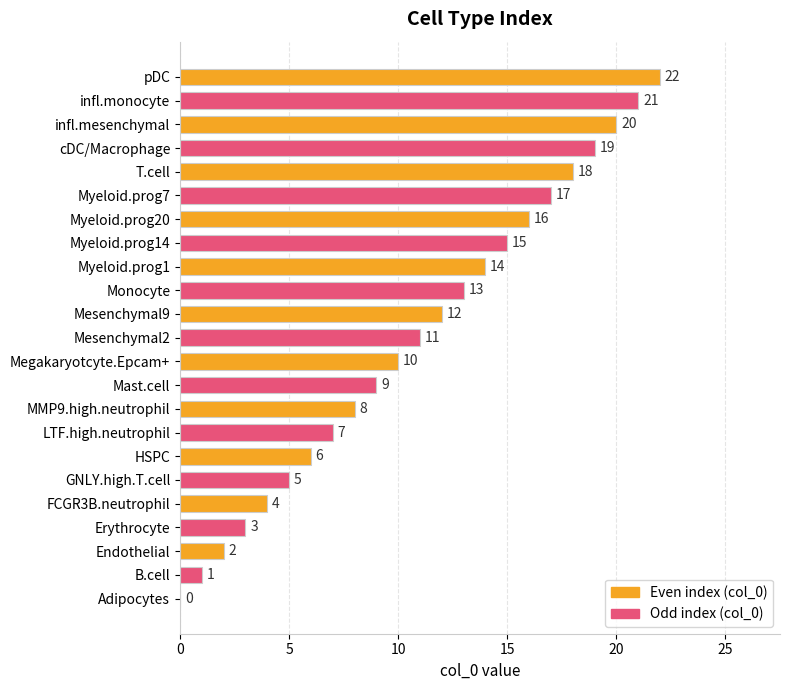

What is the sum of the values at HSPC and Mast.cell?

15